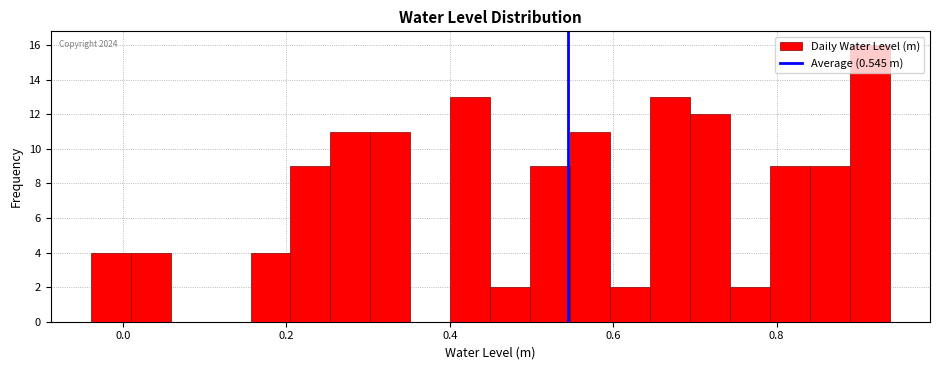

Read against the x-axis, roughly where is the centre of the tallest bar?

0.92